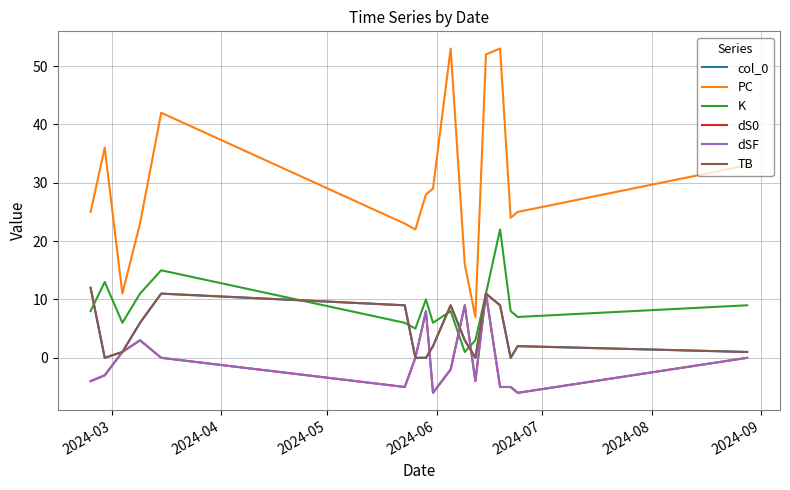

Is this an area chart (filled region under the line)?

No